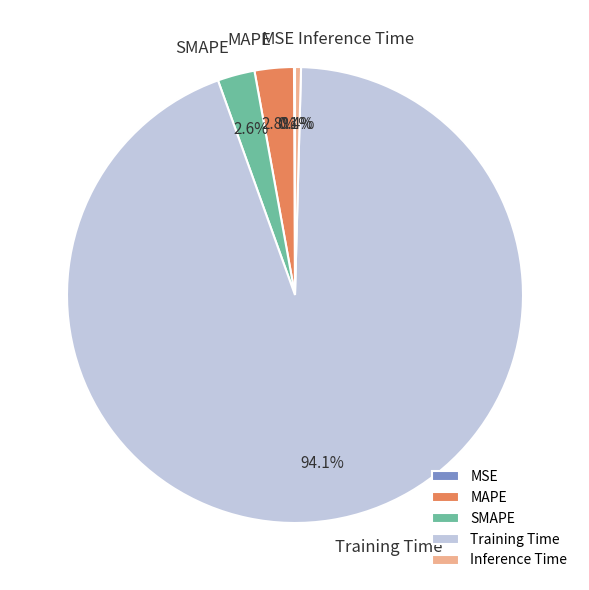

Does any single category account for the majority?

Yes